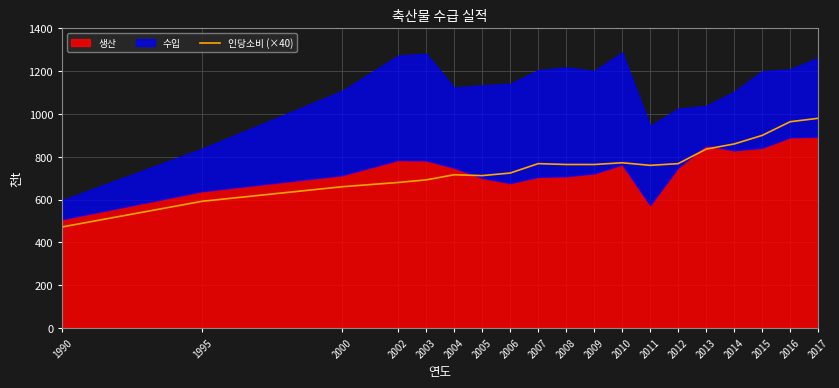

List the labels in order of value, largest first.

2017, 2016, 2015, 2014, 2013, 2010, 2007, 2012, 2008, 2009, 2011, 2006, 2004, 2005, 2003, 2002, 2000, 1995, 1990